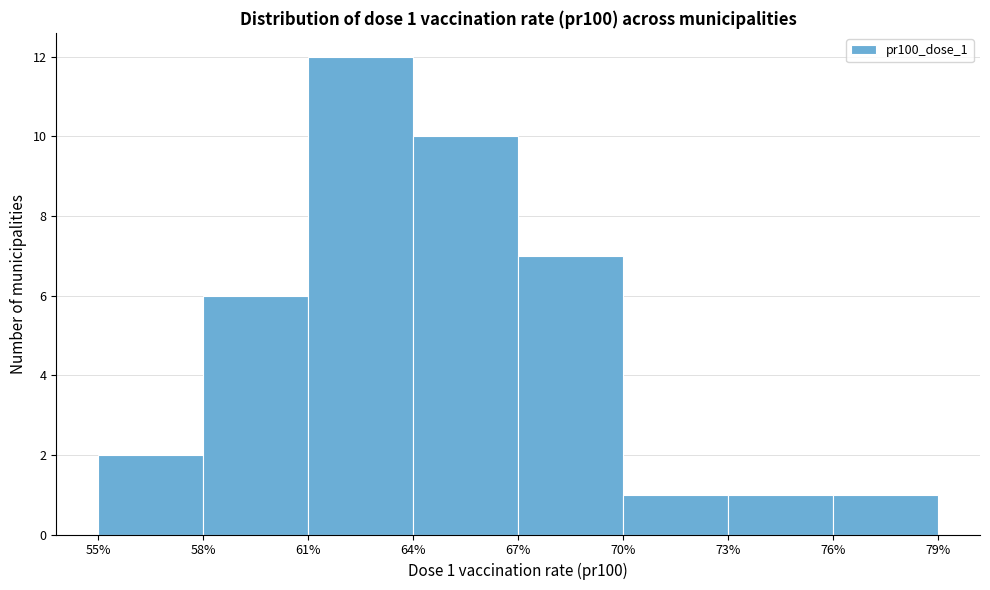

Over which range of the x-axis is the bar tallest?

61% to 64%